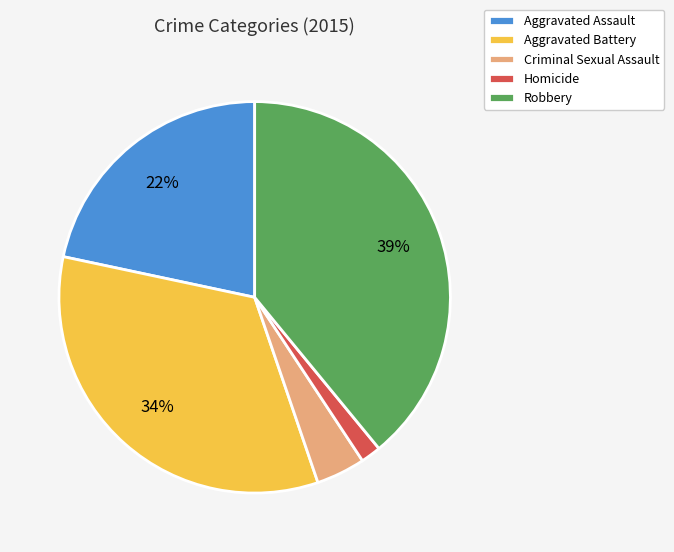

How many slices are in this pie chart?

5